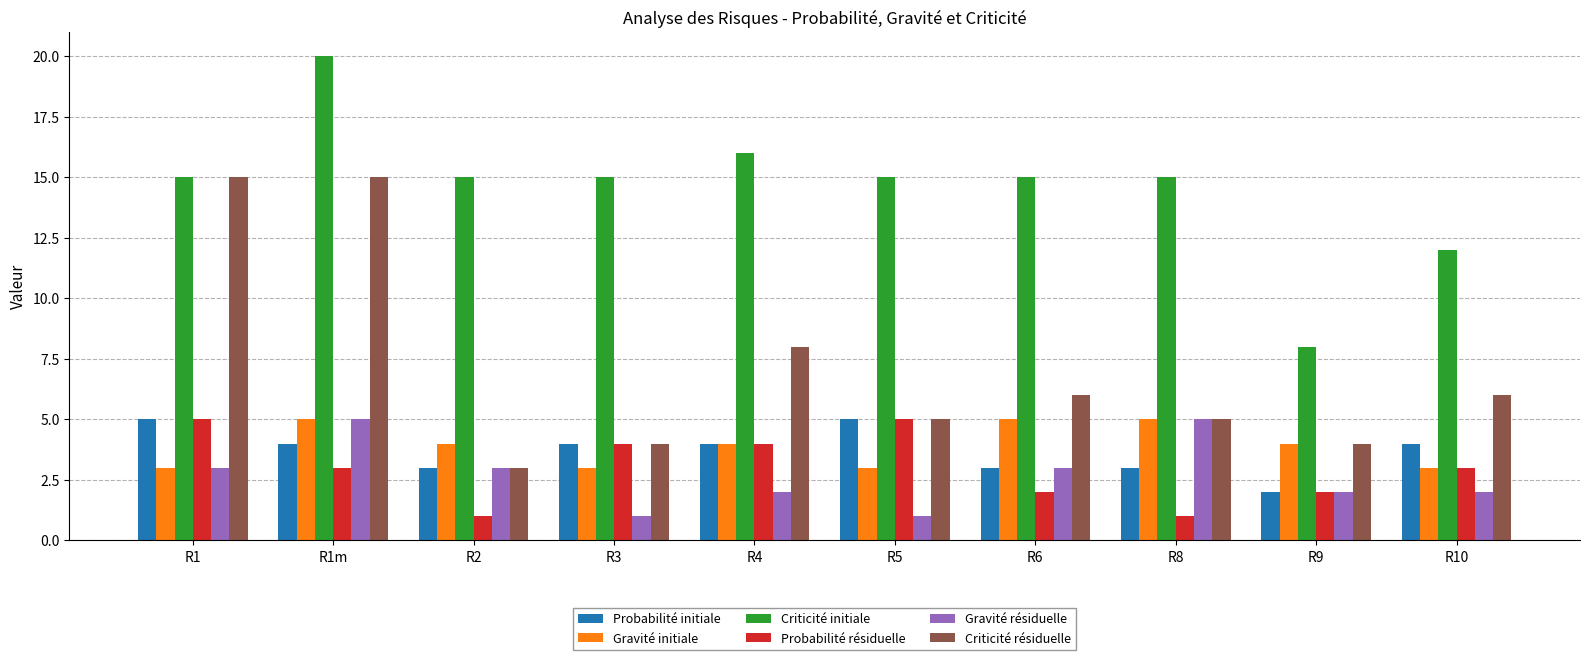

What is the value of the Gravité initiale bar at the 8th from the left?

5